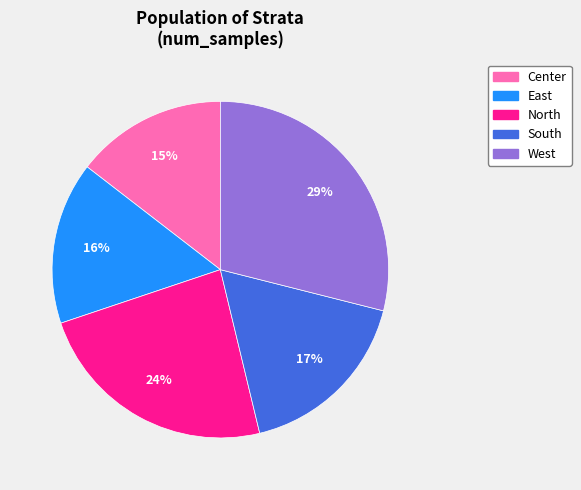

To the nearest percent, what percentage of the pie is East?

16%